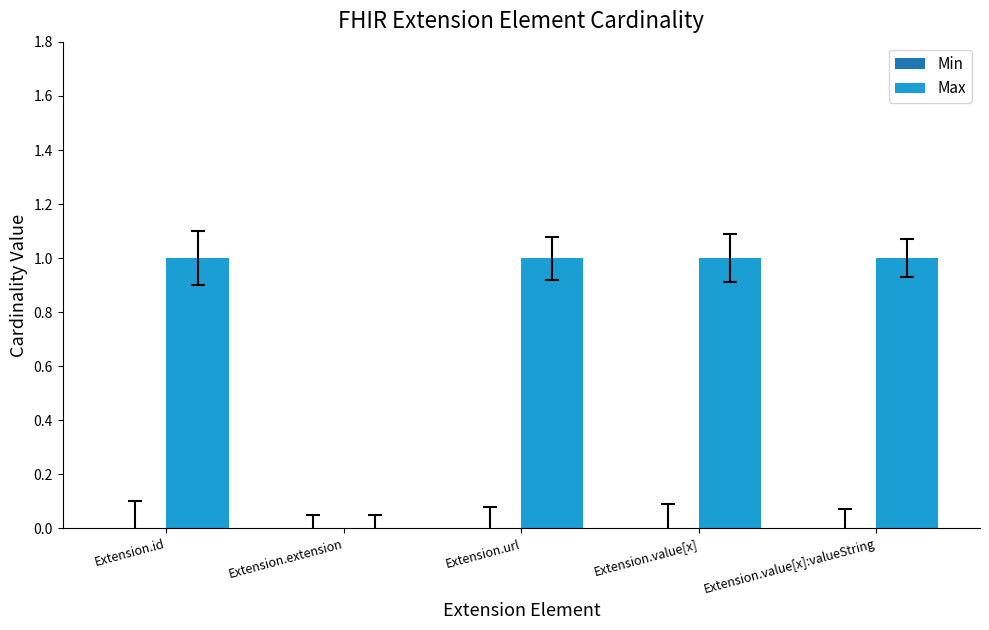

What is the sum of all values?

4